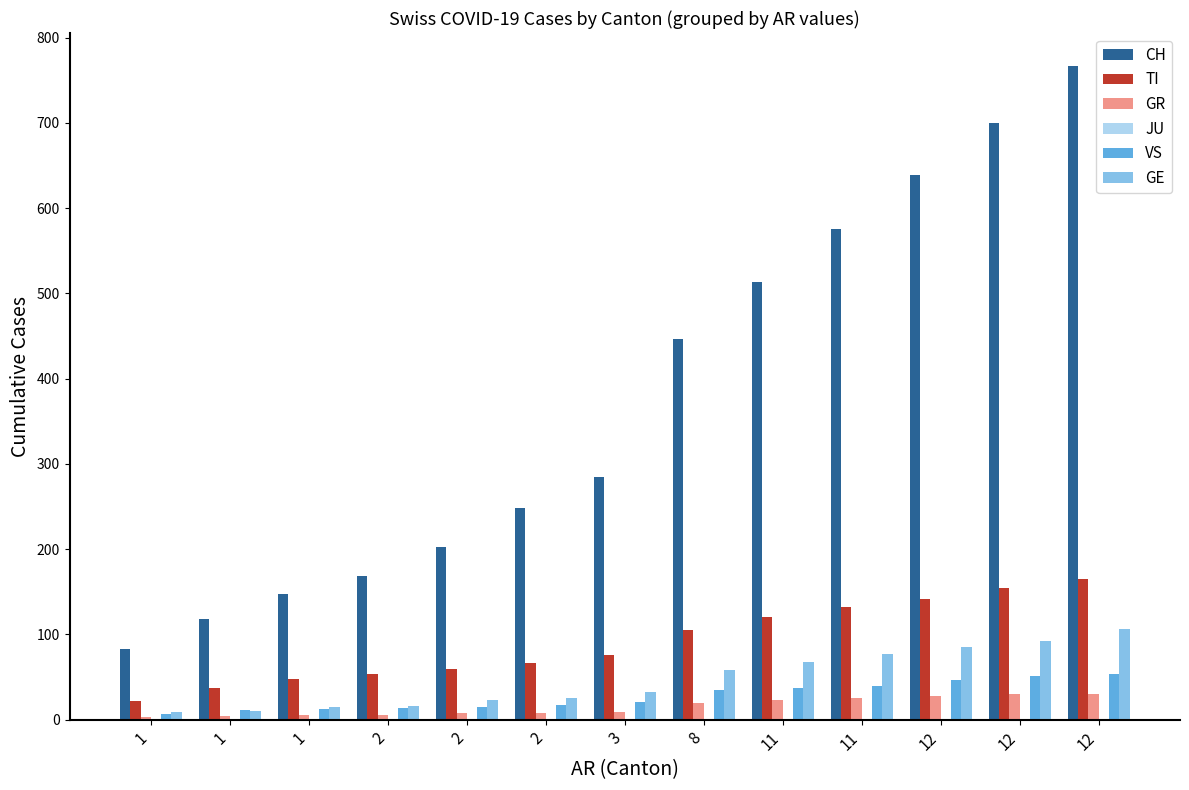

At how many categories does at least one series exceed 657?

2